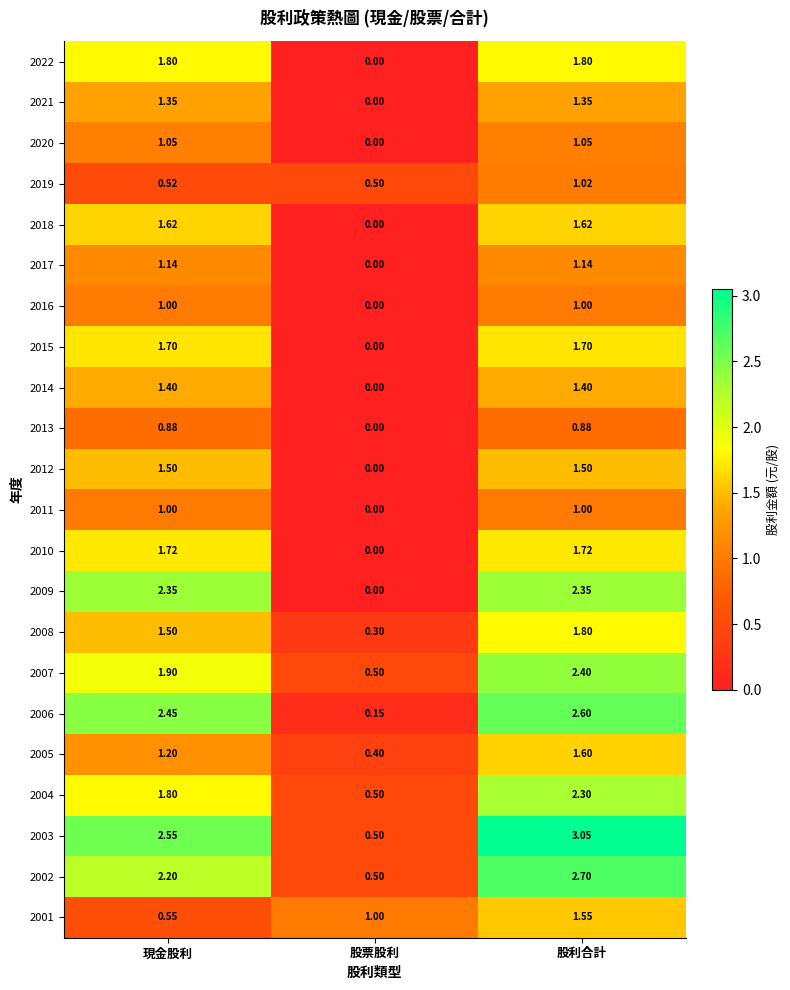

Where does the 2021 series first go above 1?

現金股利